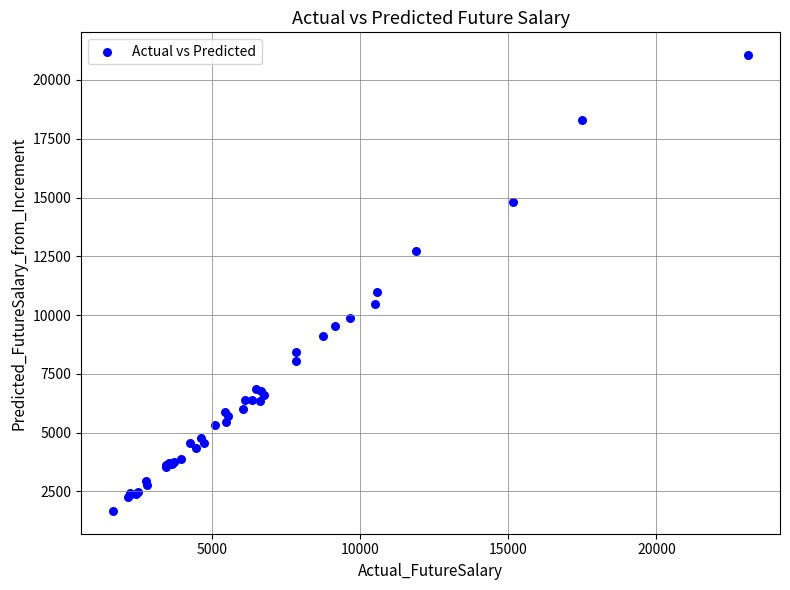

What Y value in the scatter plot is closest to 11363?

10998.3